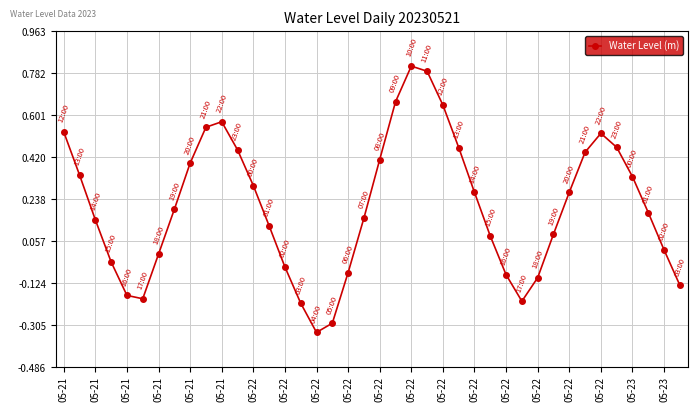

How many points are higher than both their immediate neighbors (excluding endpoints)?

3